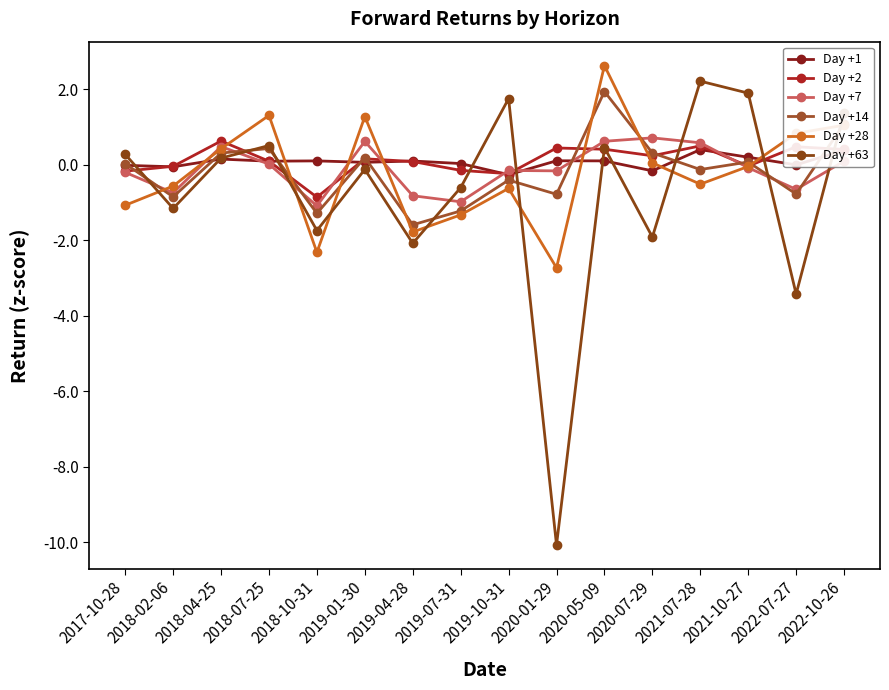

How many data points does each series have?

16